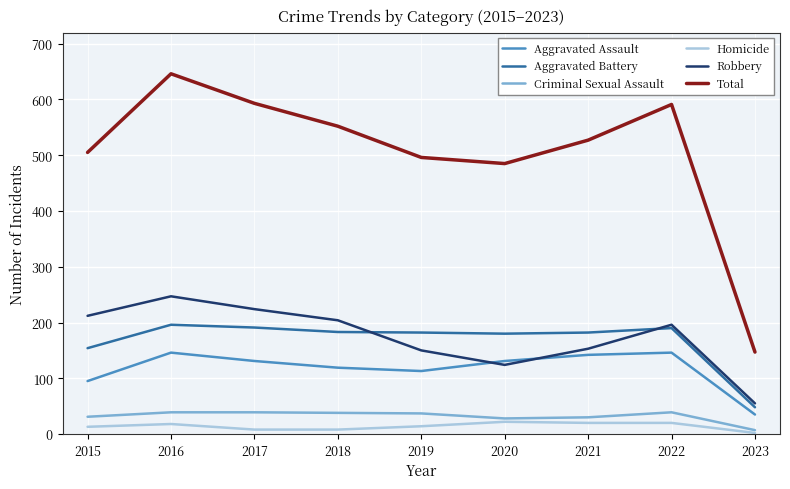

At which category does the chart reach its peak across all series?

2016